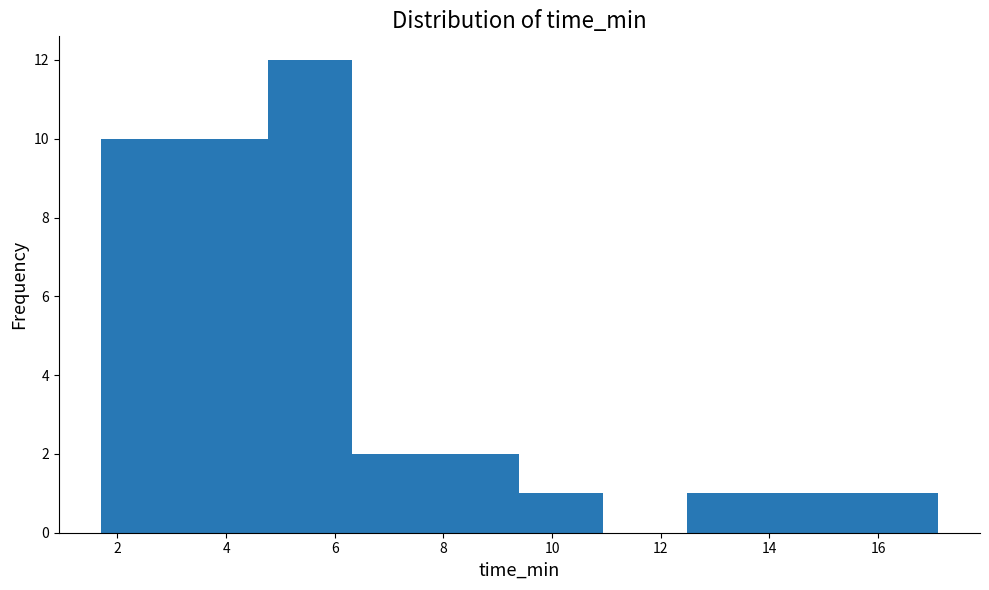

Reading left to right, transcribe this chart: for each bar, give the range it covers on the x-axis and its height. Neither the bar edges nor the heights are printed on the chart, so give them approximately, as read against the axes.

1.6 to 3.2: 10
3.2 to 4.8: 10
4.8 to 6.4: 12
6.4 to 7.8: 2
7.8 to 9.4: 2
9.4 to 11.0: 1
11.0 to 12.4: 0
12.4 to 14.0: 1
14.0 to 15.6: 1
15.6 to 17.2: 1